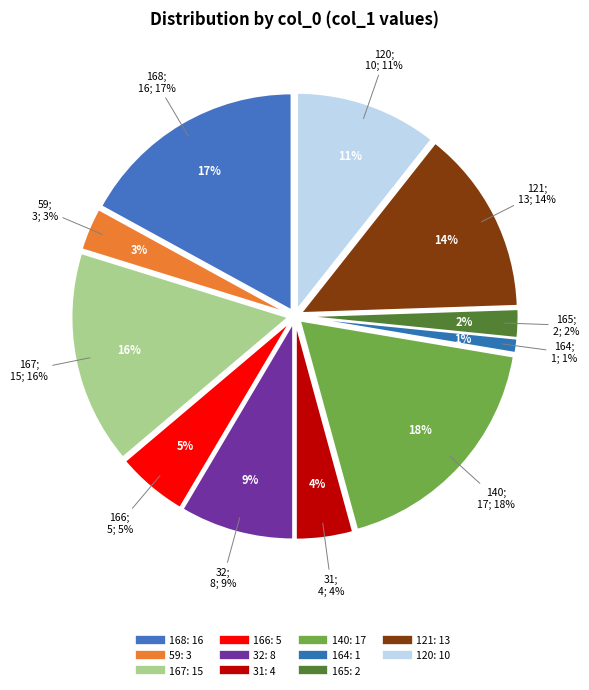

What is the change in value from 168 to 167?

-1